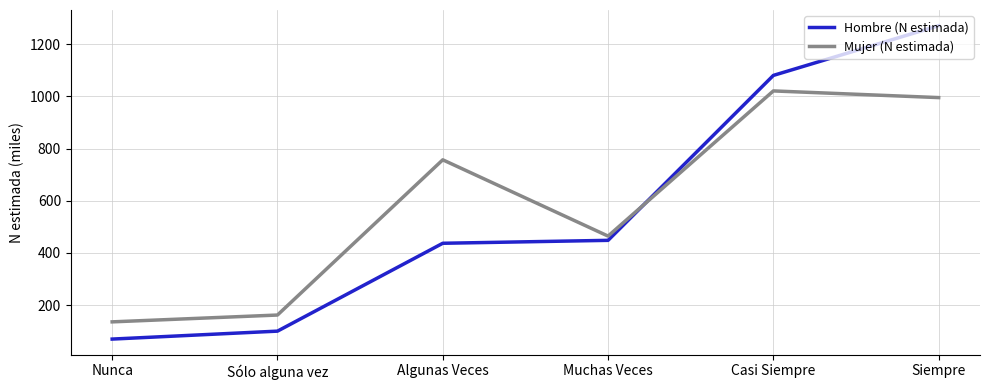

Is it true that Hombre (N estimada) equals 448.1 at Muchas Veces?

True